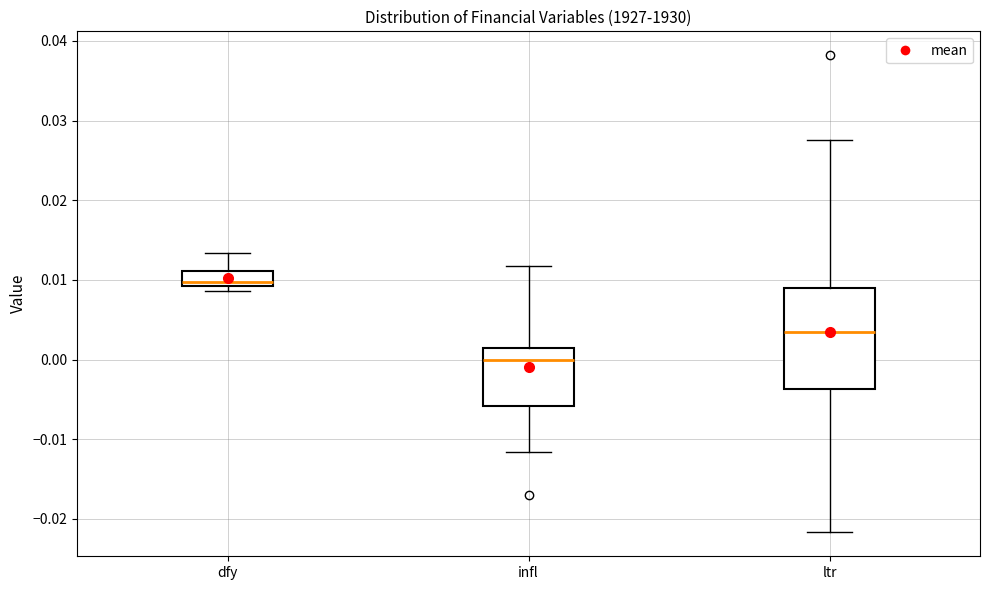

Which box has the lowest median line?

infl